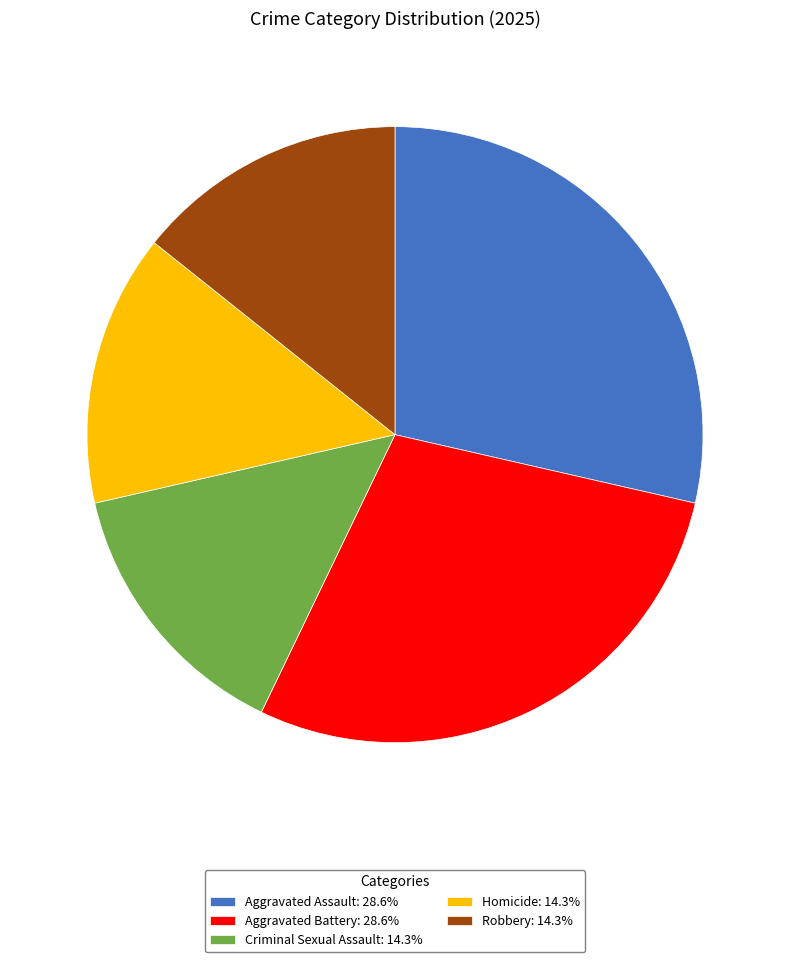

Is Homicide the majority of the pie?

No